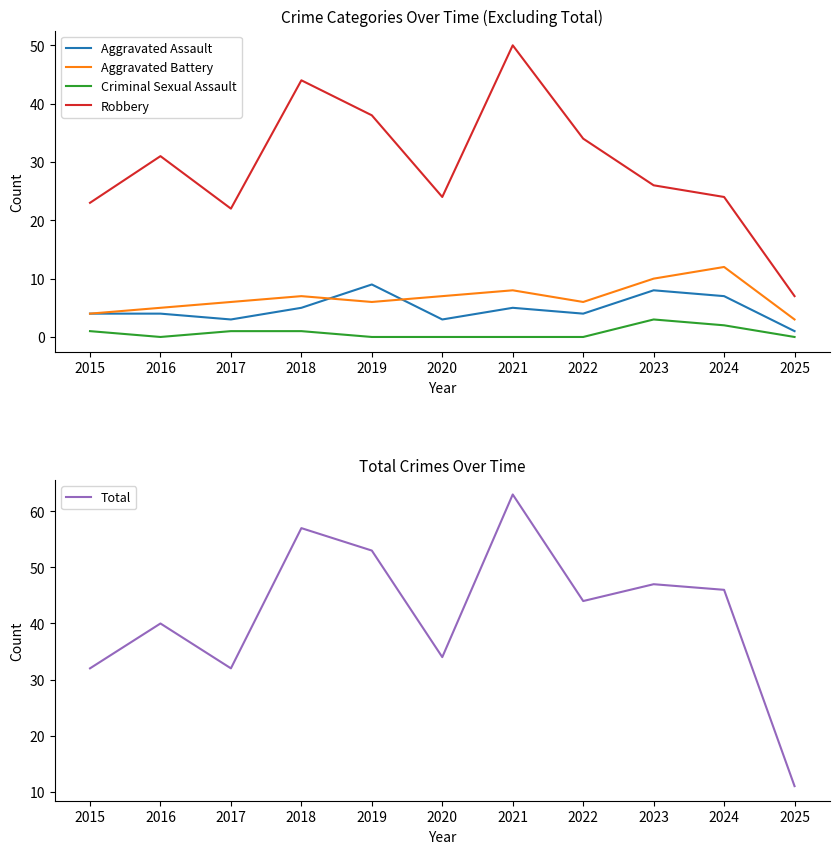

What is the difference between the highest and lowest values at 2023?

44